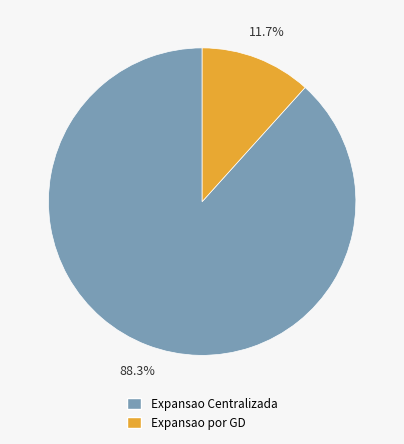

How many segments does this pie chart have?

2